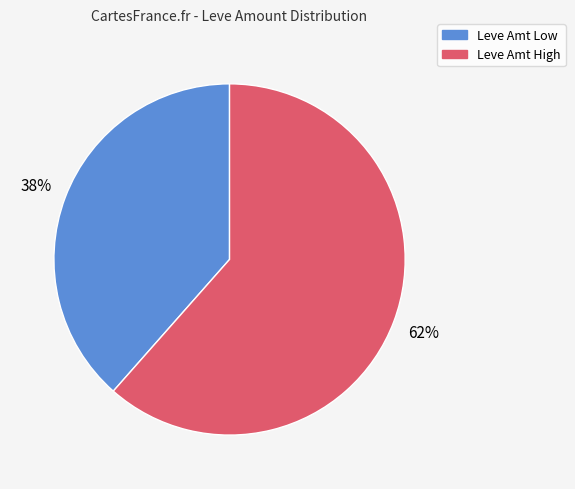

To the nearest percent, what is the average slice percentage?

50%